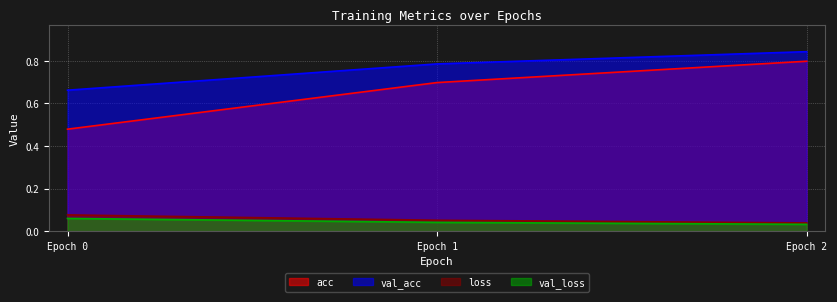

What is the difference between the maximum and minimum values in the val_acc series?

0.2